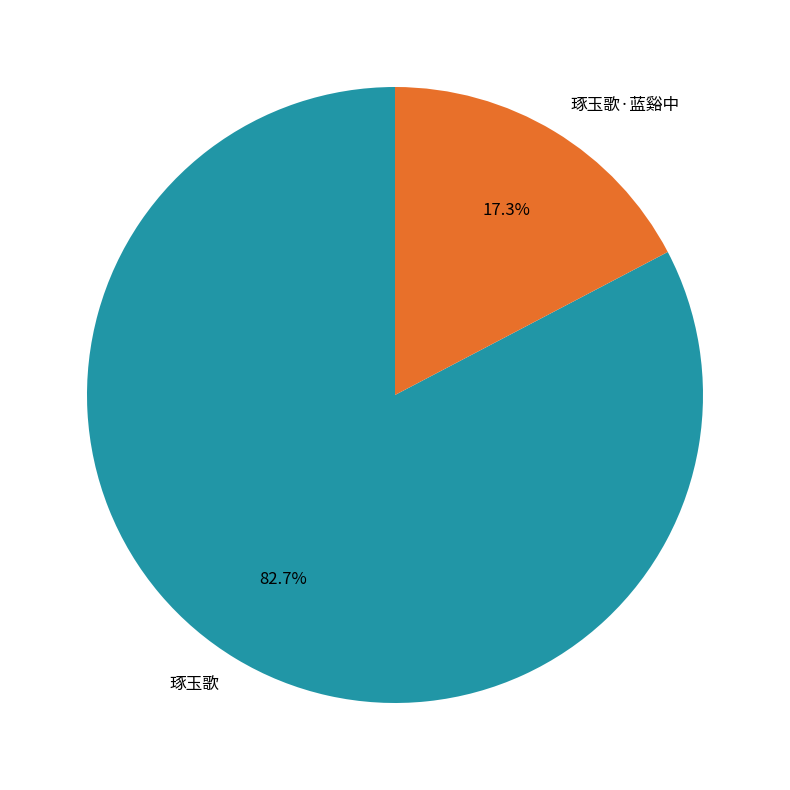

Does any single category account for the majority?

Yes